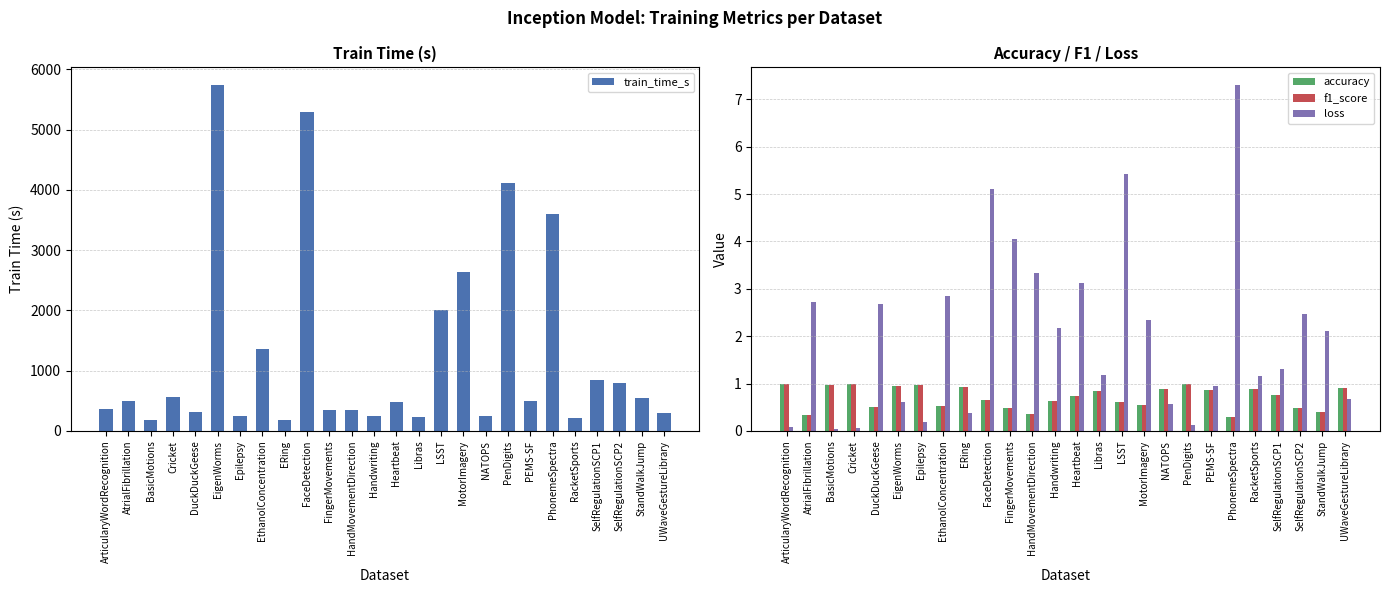

Is it true that train_time_s equals 338.0 at HandMovementDirection?

True